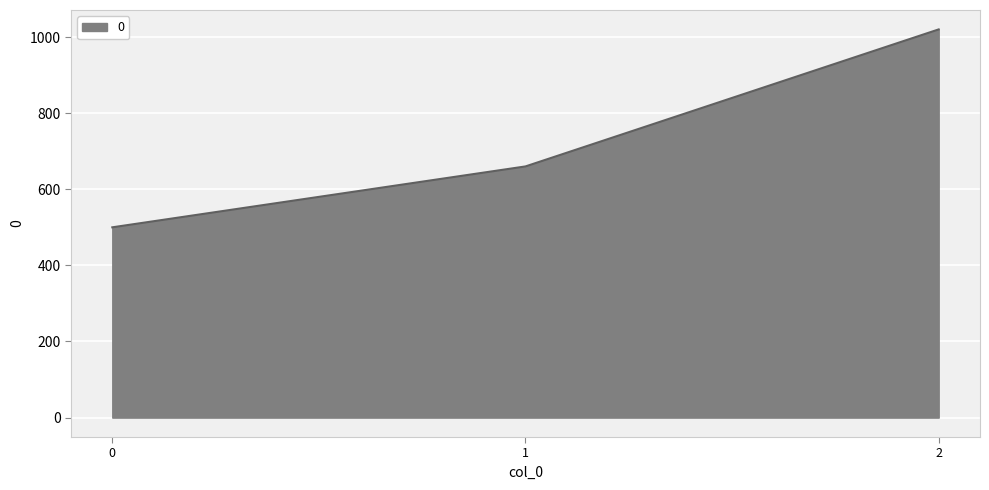

Reading left to right, list all the values displayed in this chart.

0=500	1=660	2=1020